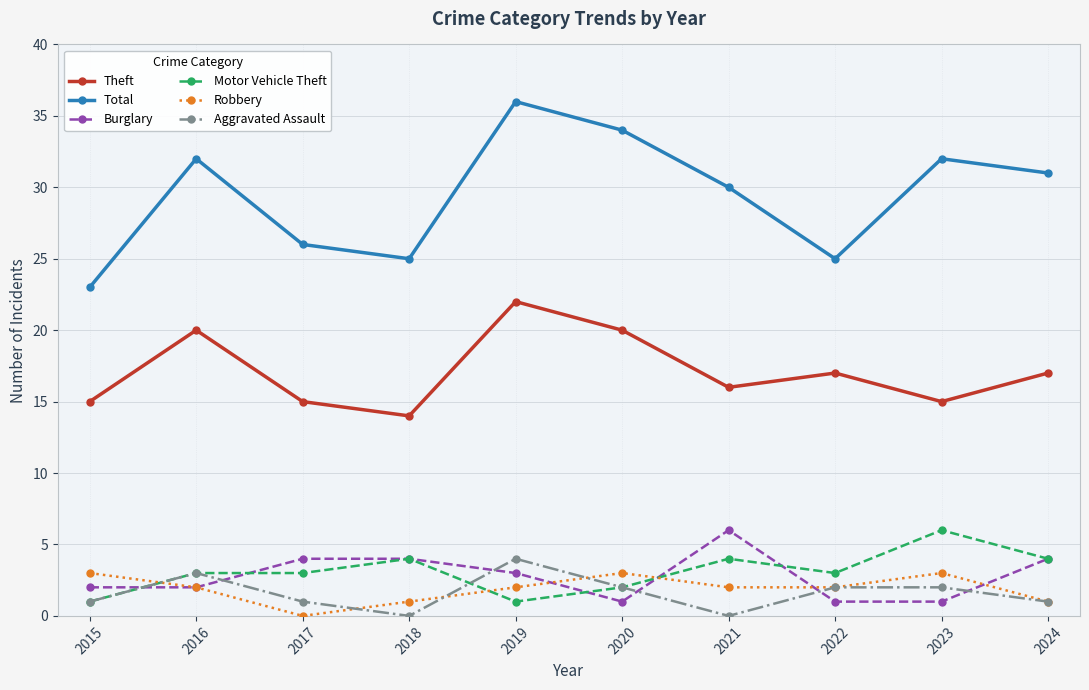

Which series changed the most between 2017 and 2020?

Total